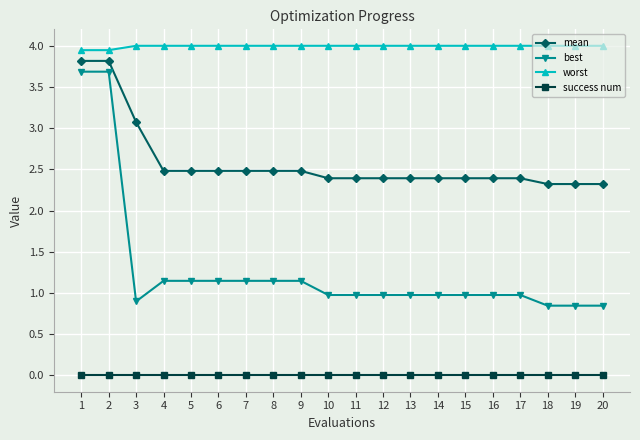

The value of mean at 19 is 3.8. True or false?

False